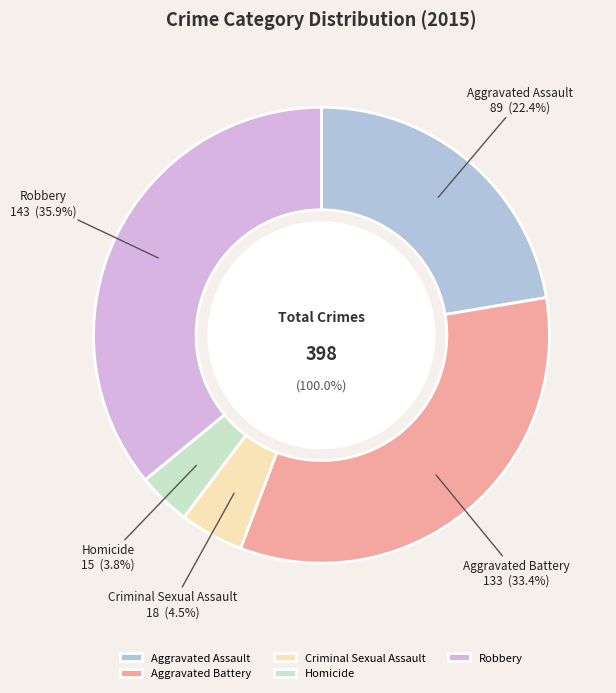

Do Robbery and Aggravated Battery together represent more than half of the pie?

Yes